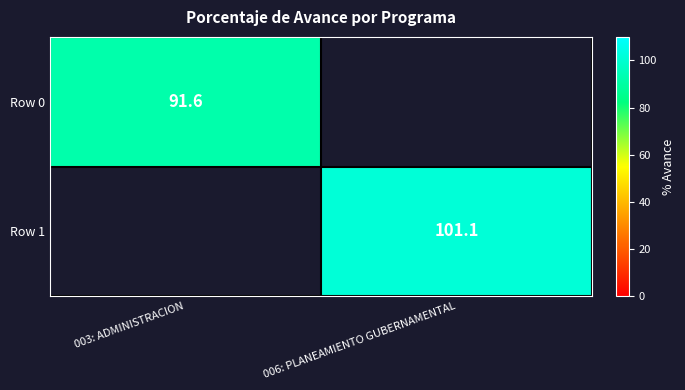

Is the value of Row 1 at 006: PLANEAMIENTO GUBERNAMENTAL greater than the value of Row 0 at 003: ADMINISTRACION?

Yes